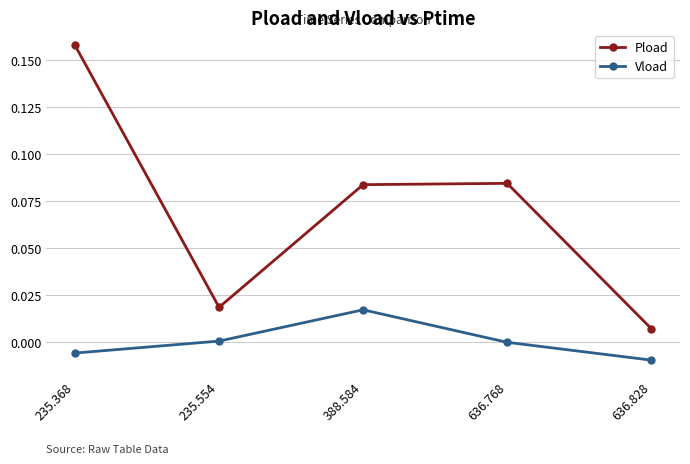

In Pload, how many points are lower than both neighbors (excluding endpoints)?

1